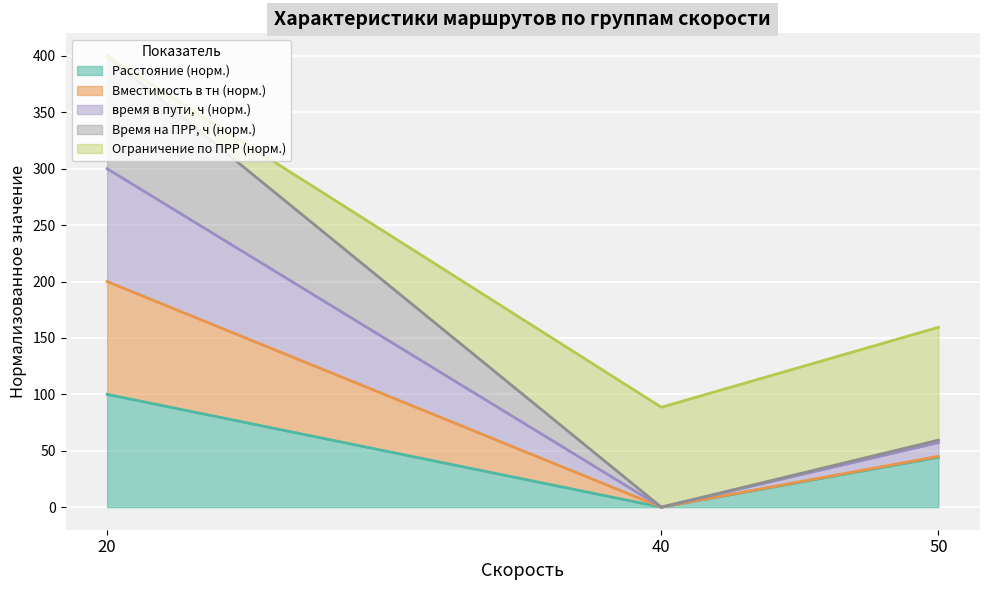

At which category is the sum across all series the highest?

20